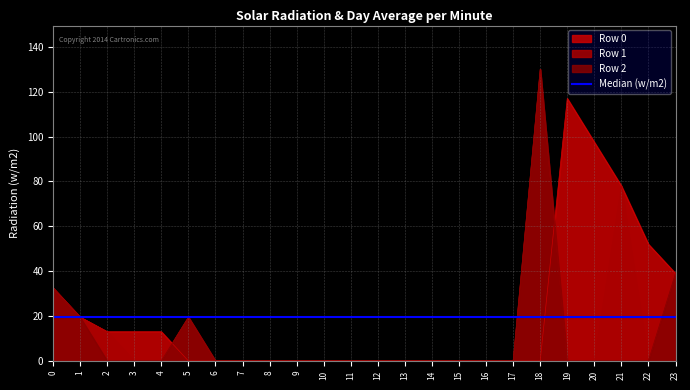

Rank the series at 9 from highest to lowest value.

Row 0, Row 1, Row 2